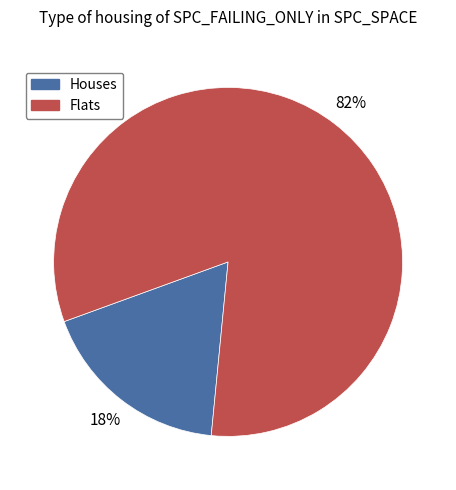

To the nearest percent, what is the difference between the largest and smallest slice percentages?

64%